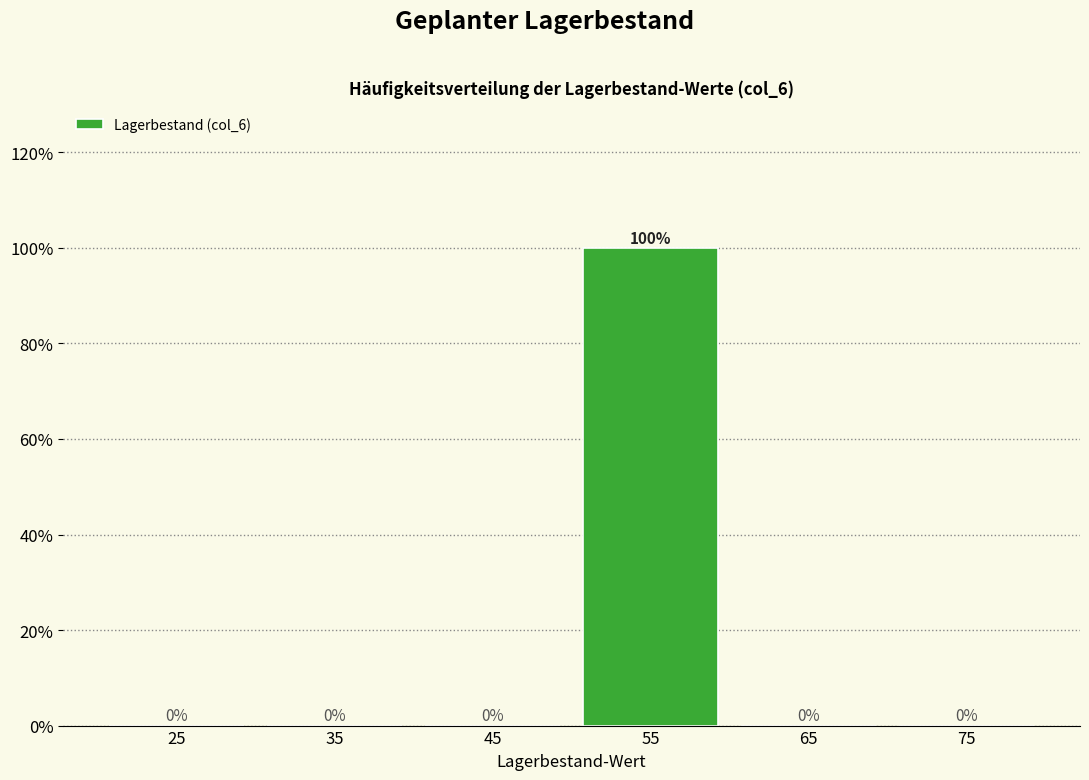

Reading left to right, list every bar in this chart as the range it spans on the x-axis followed by its height.

20 to 30: 0
30 to 40: 0
40 to 50: 0
50 to 60: 100
60 to 70: 0
70 to 80: 0